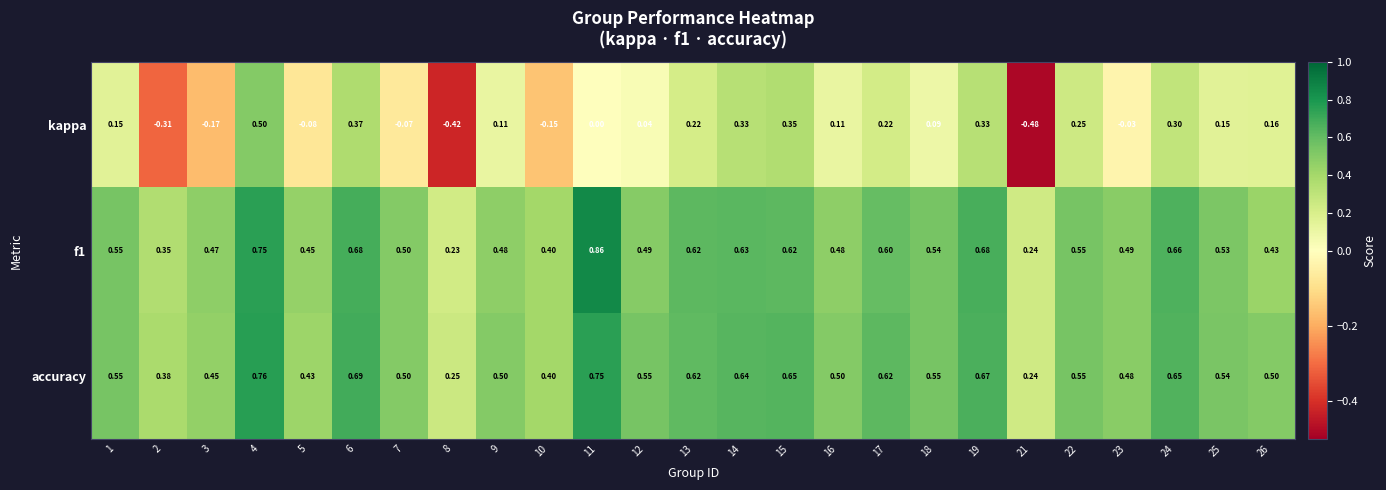

Which series has the widest spread of values?

kappa